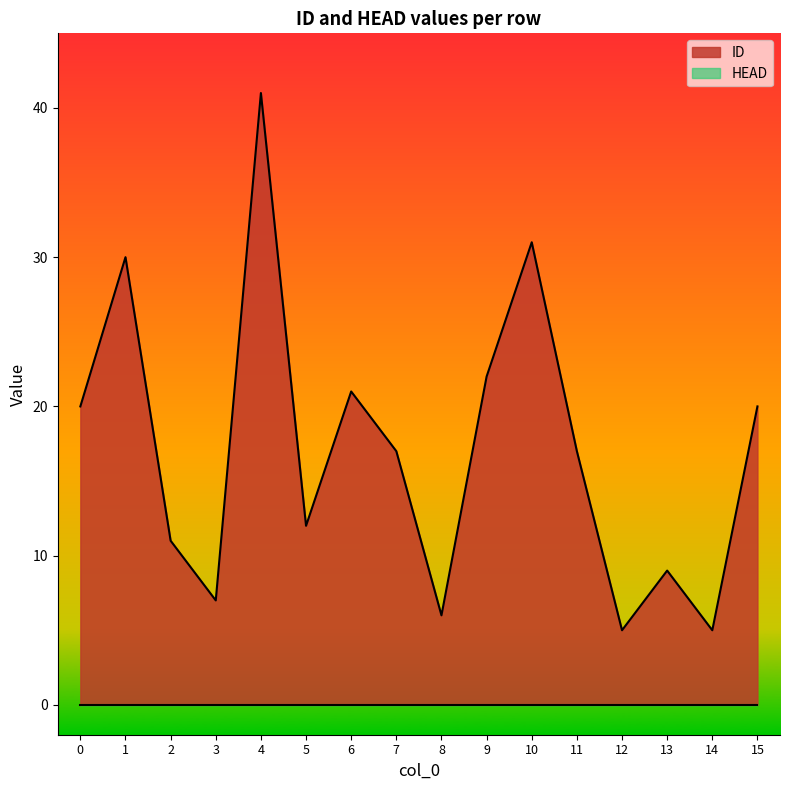

At which category does the data reach its first local valley?

3